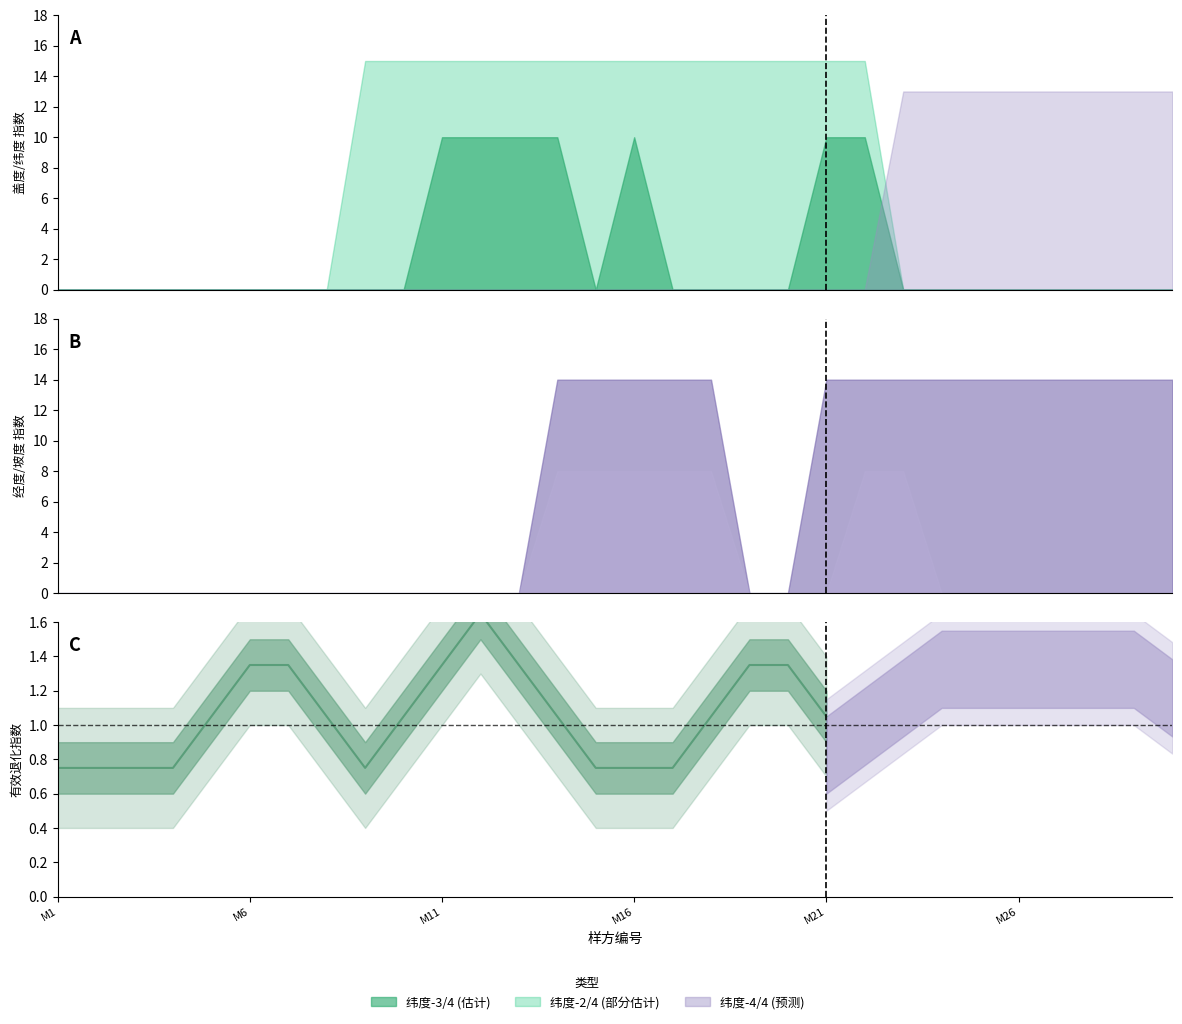

What is the average value?

1.1